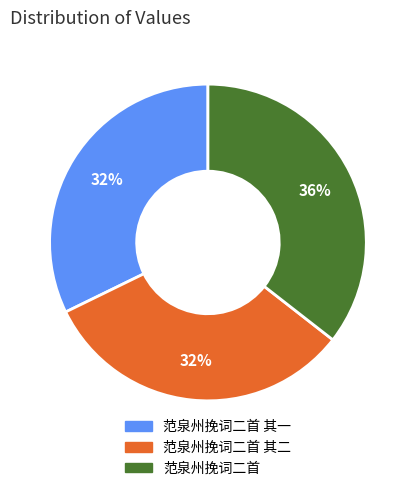

Is there a majority slice in this chart?

No